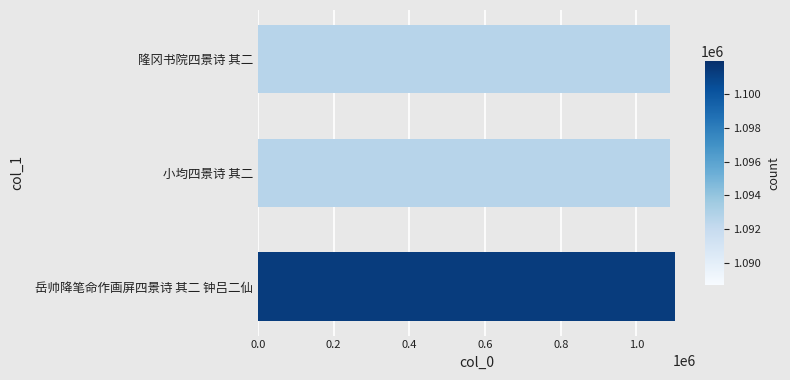

The value at 小均四景诗 其二 is 1088715. True or false?

True